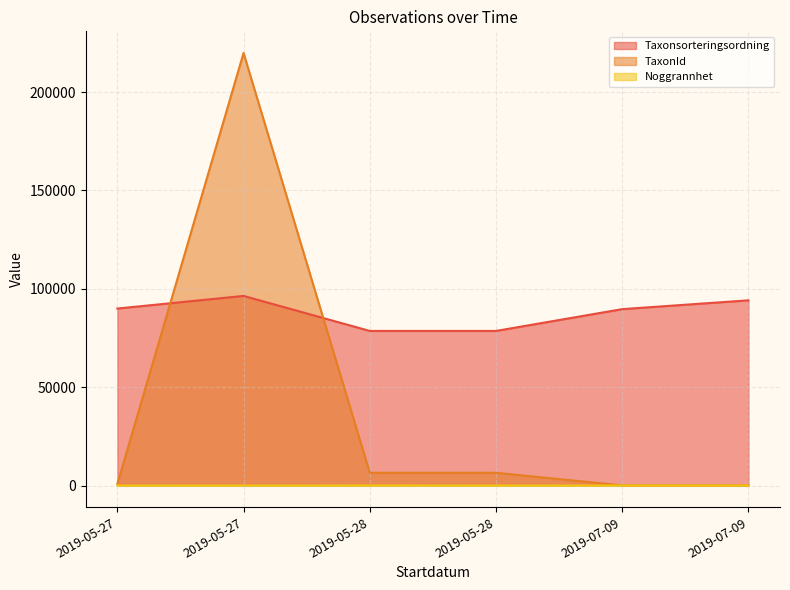

What is the maximum value for Noggrannhet?

25